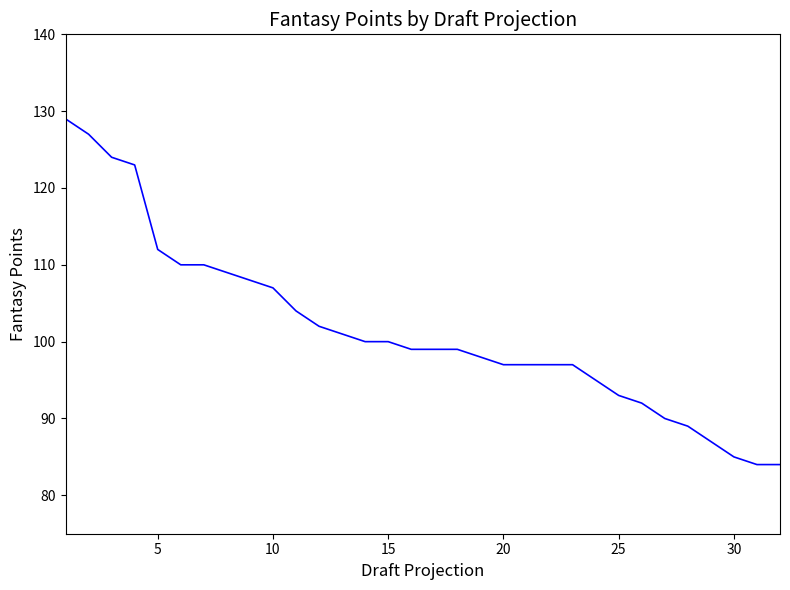

What is the difference between the maximum and minimum values?

45